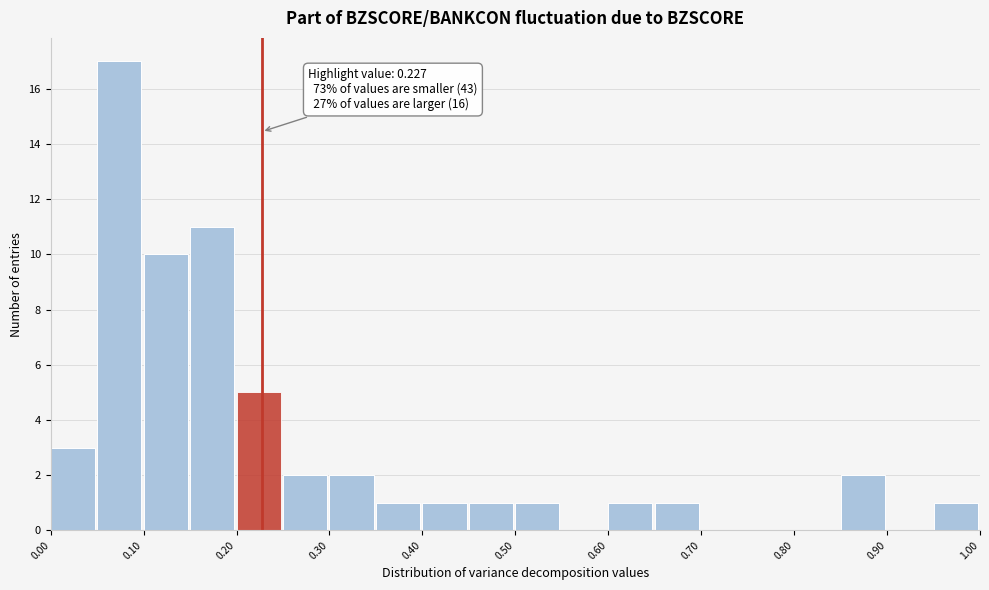

Which range on the x-axis has the tallest bar?

0.05 to 0.10